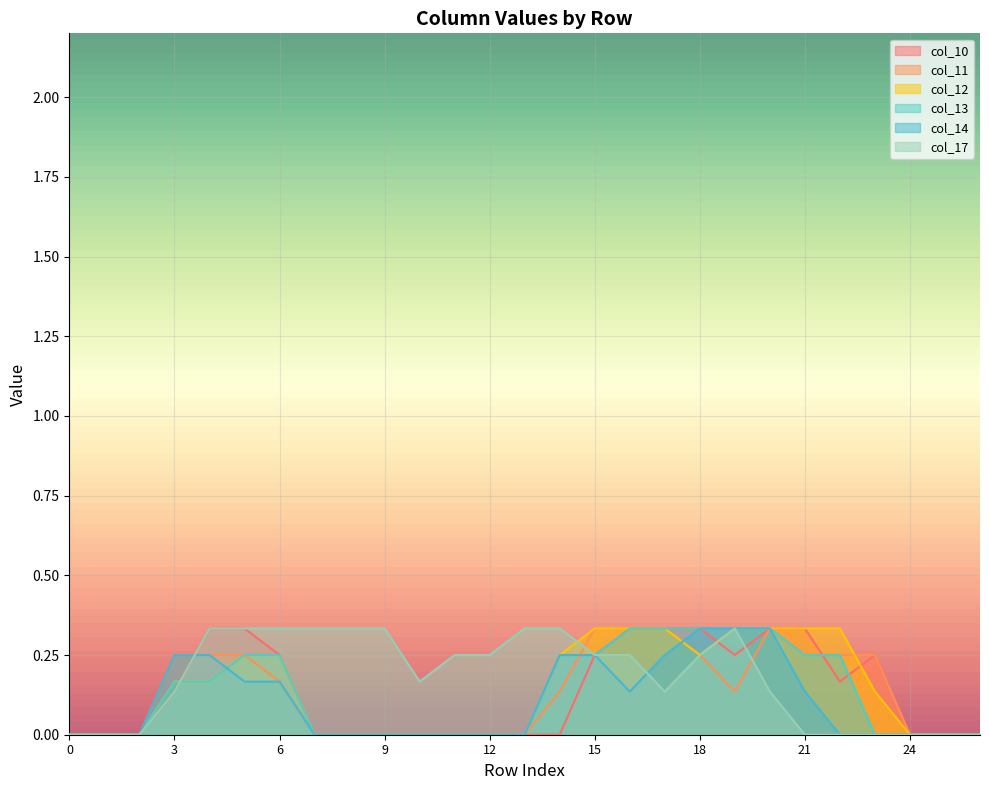

The value of col_11 at 0 is -0.2. True or false?

False